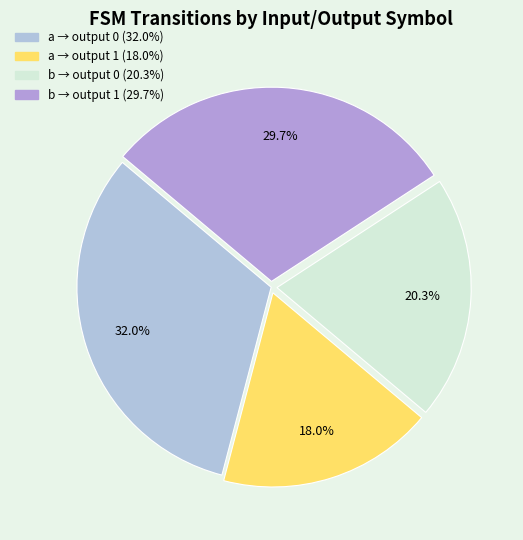

How many segments does this pie chart have?

4